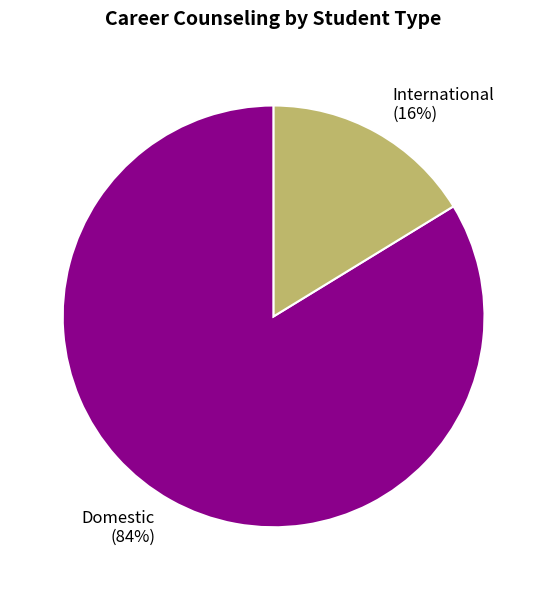

What is the majority slice?

Domestic